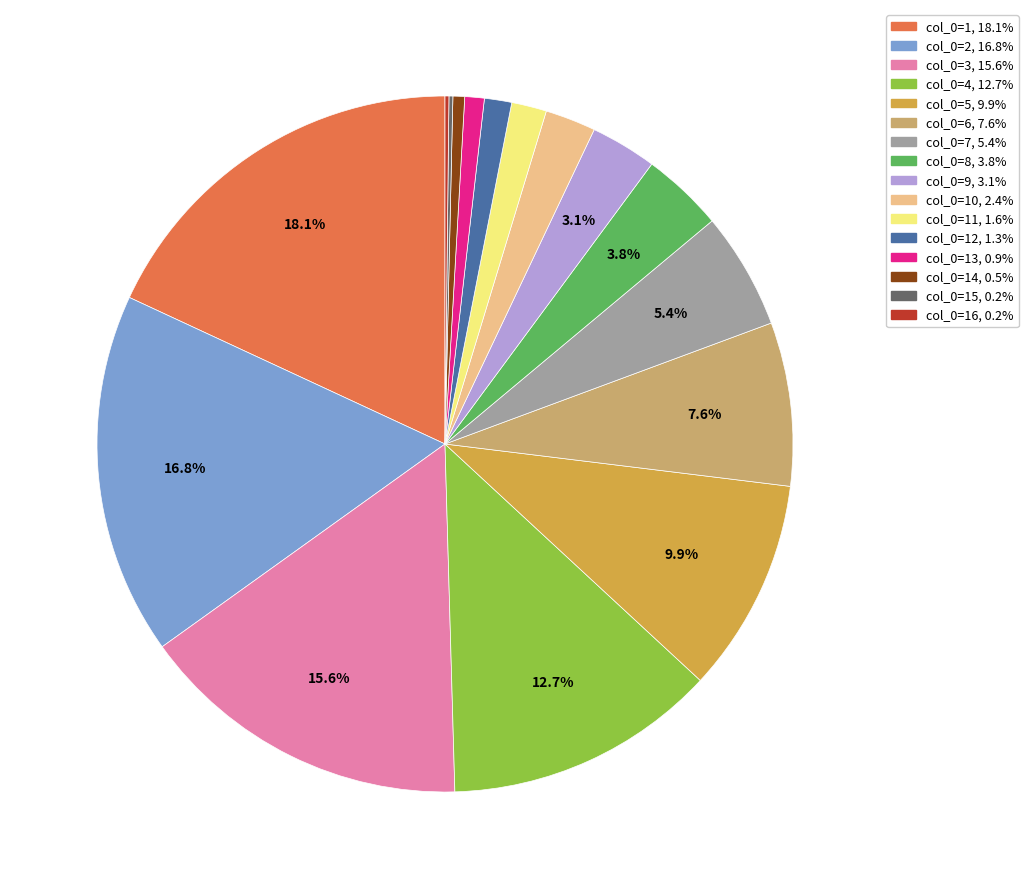

Is there any slice that represents more than half of the pie?

No